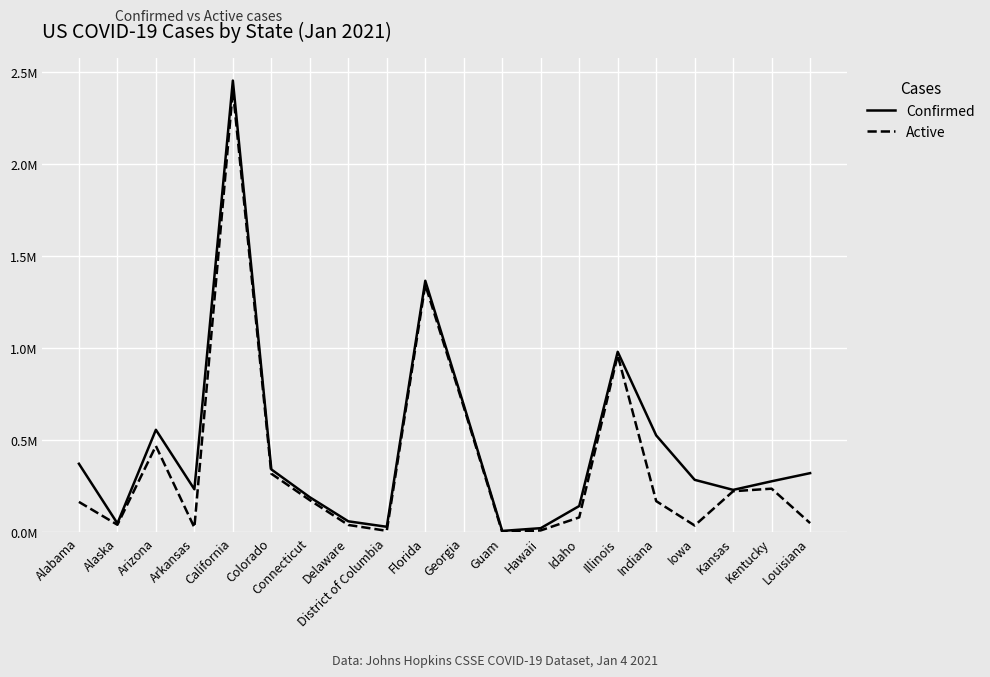

Which series has the largest total across all categories?

Confirmed